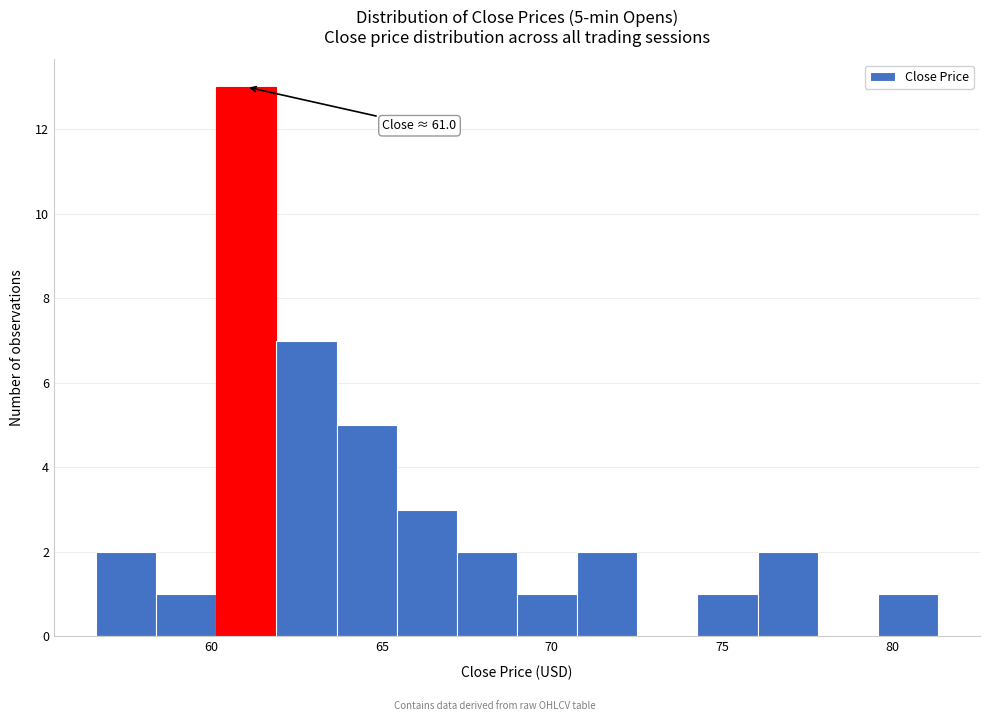

Read against the x-axis, roughly where is the centre of the tallest bar?

61.0